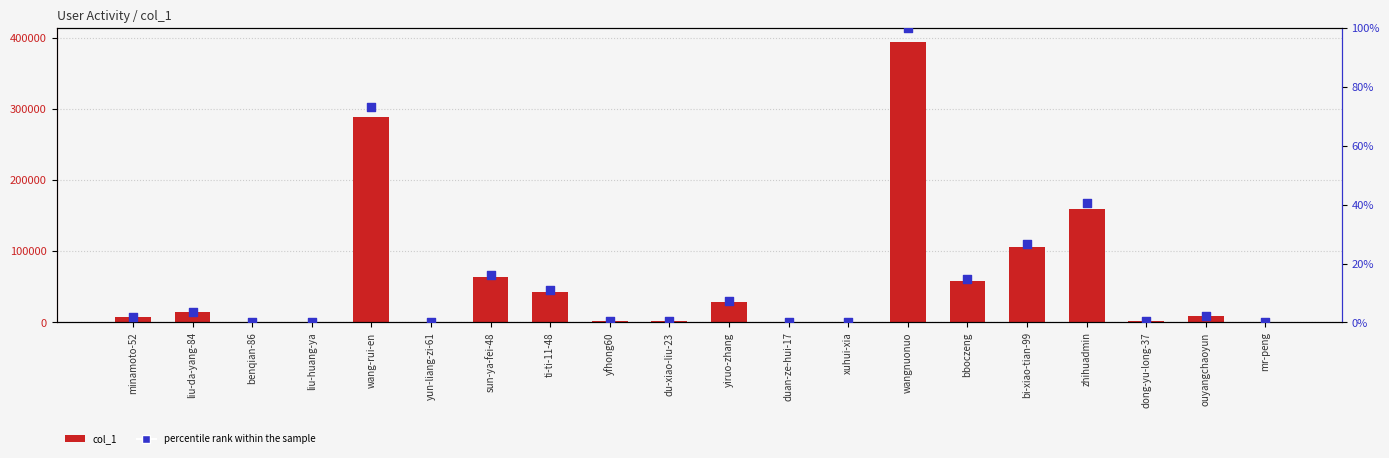

At which category is the sum across all series the highest?

wangnuonuo